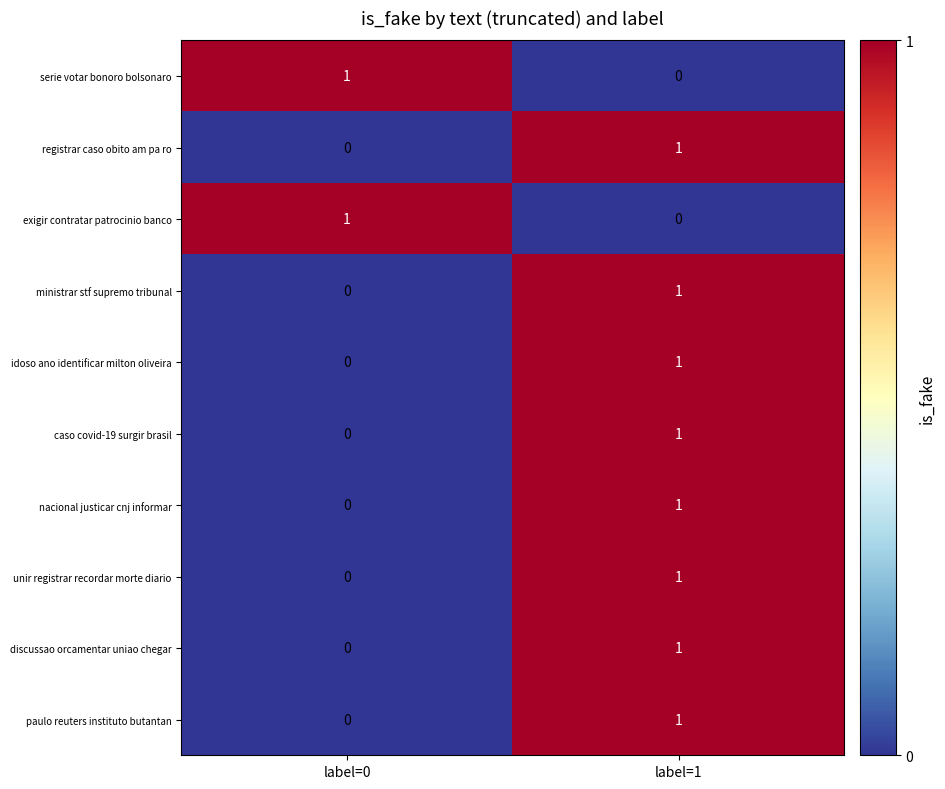

What is the spread (max minus min) of values at label=0?

1